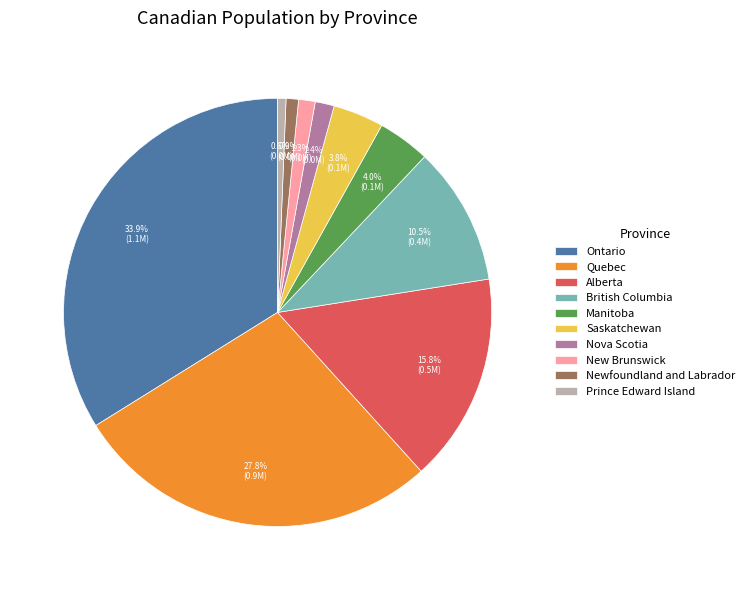

To the nearest percent, what portion does New Brunswick represent?

1%